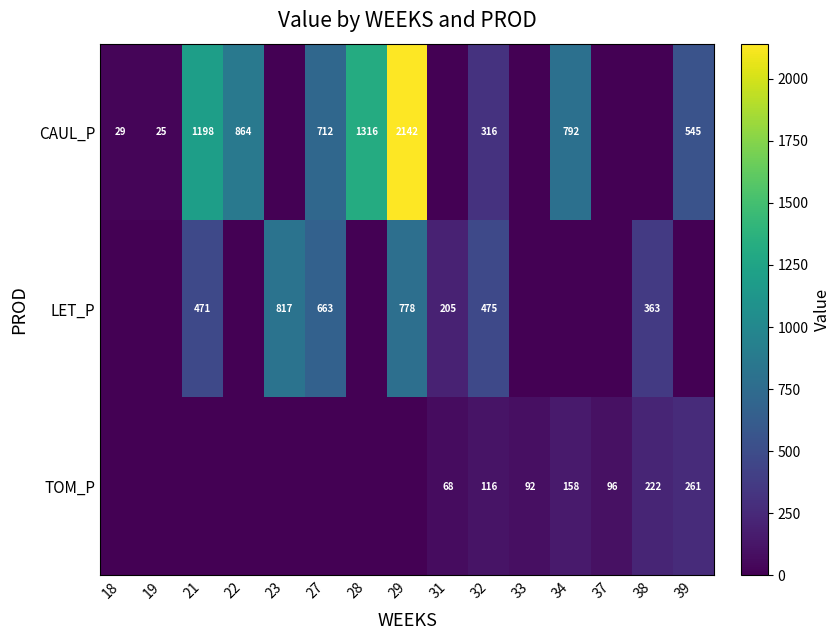

At which category is the sum across all series the highest?

29